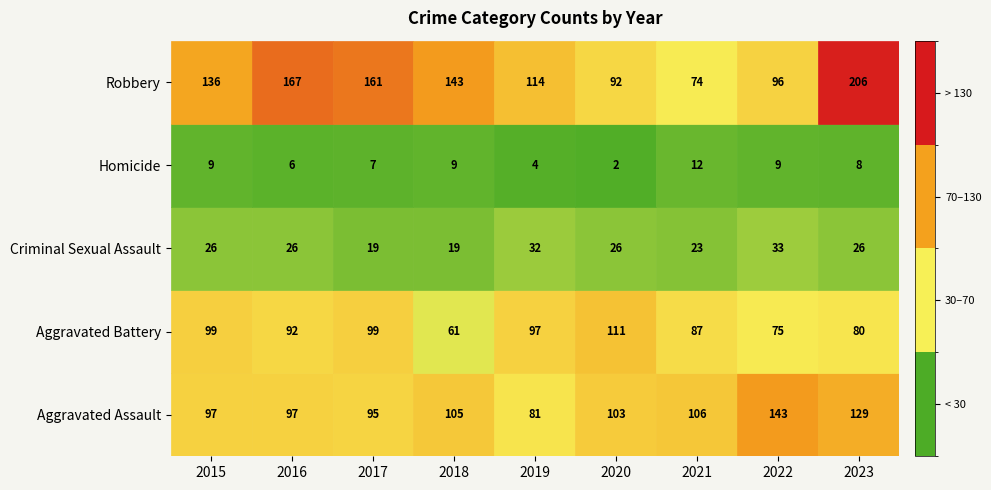

How many data points in Aggravated Assault are less than 103?

4